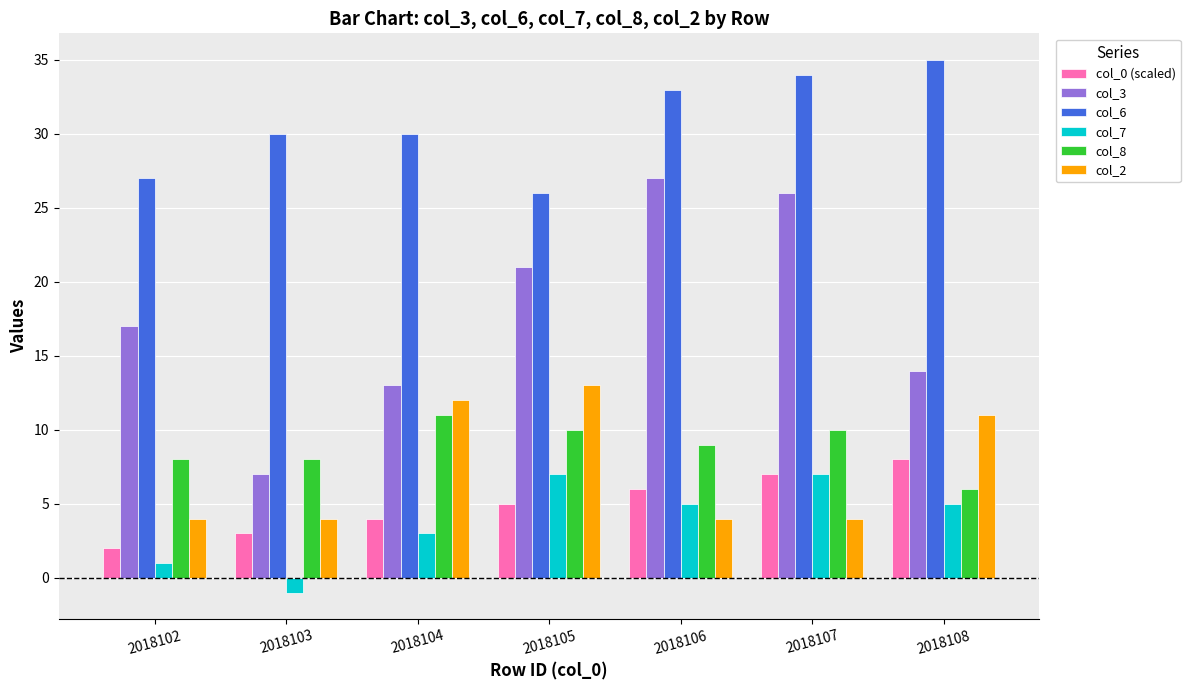

What is the difference between the highest and lowest values at 2018108?

30